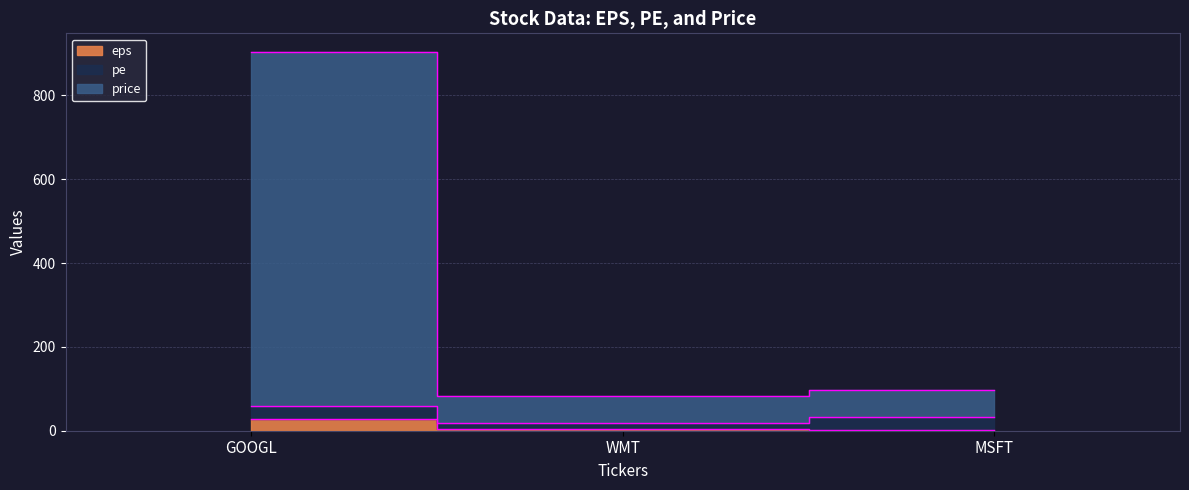

At which label does price reach its peak?

GOOGL